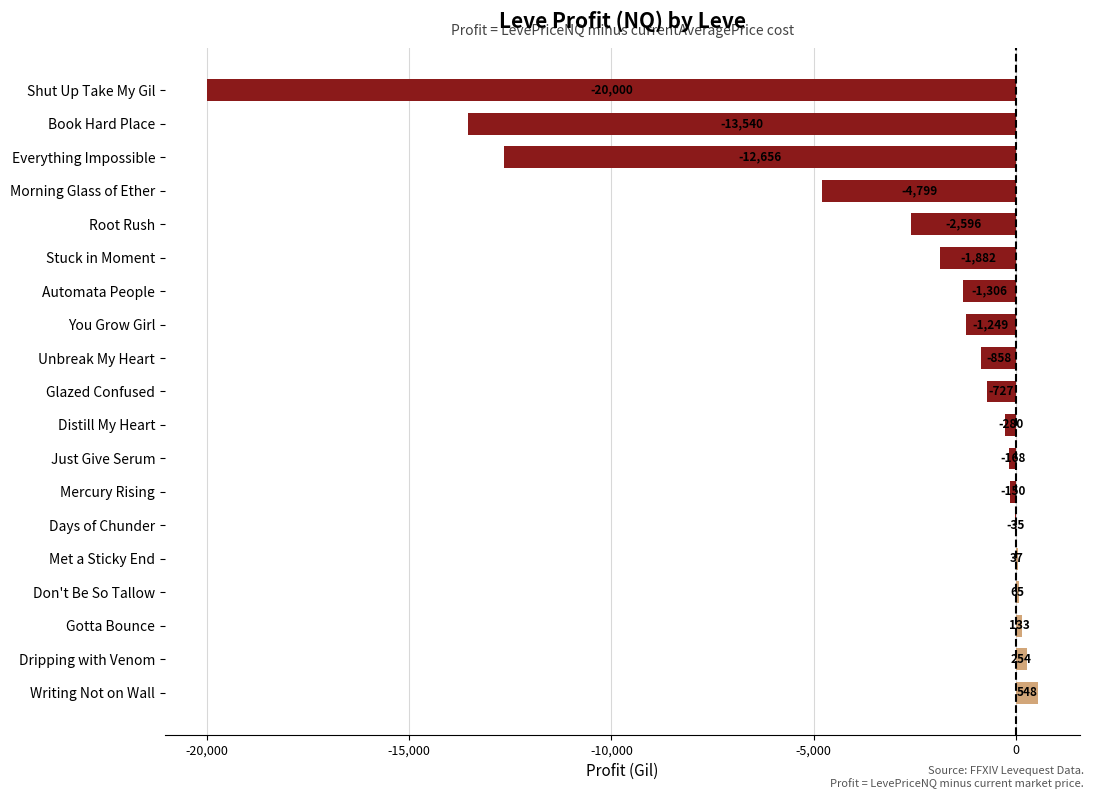

What is the approximate value at Morning Glass of Ether?

-4799.0